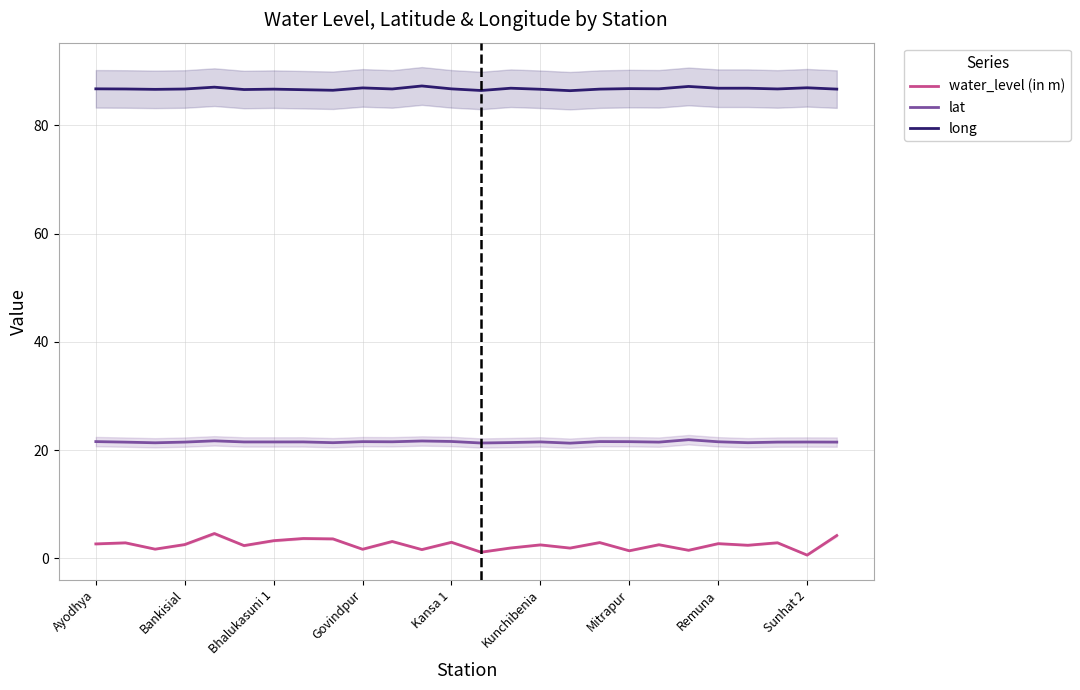

True or false: long and water_level (in m) intersect in this chart.

False